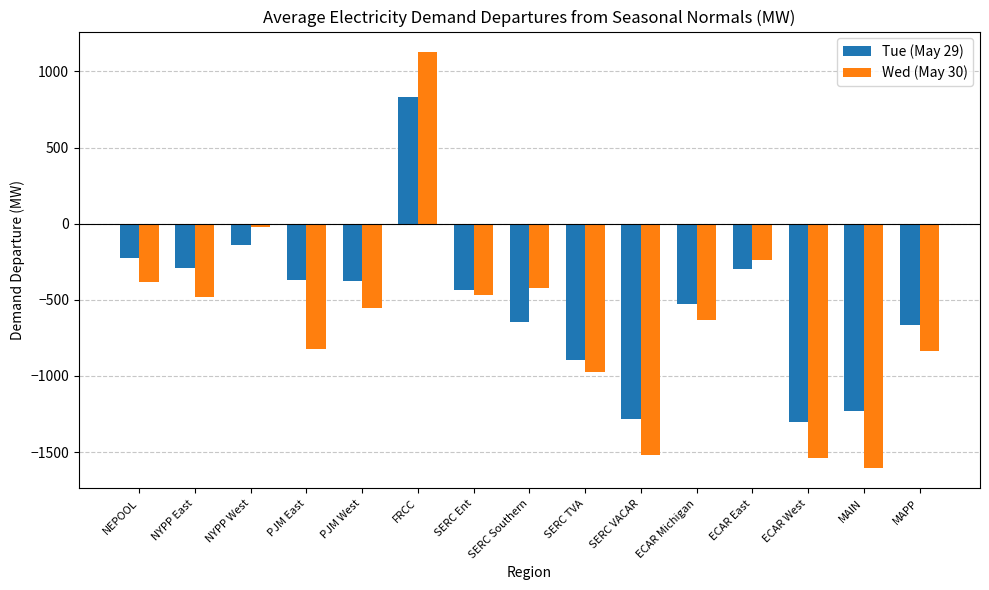

Rank the series by their average value, from highest to lowest.

Tue (May 29), Wed (May 30)